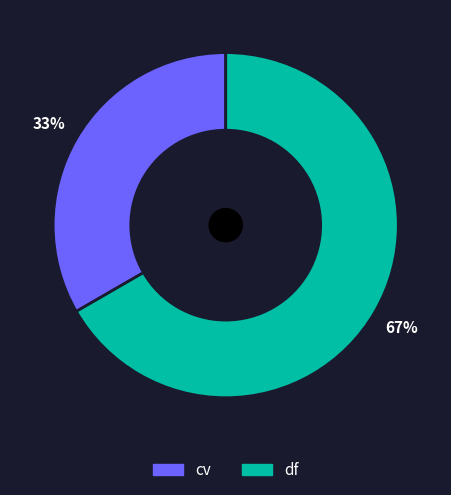

What is the smallest slice in the pie chart?

cv